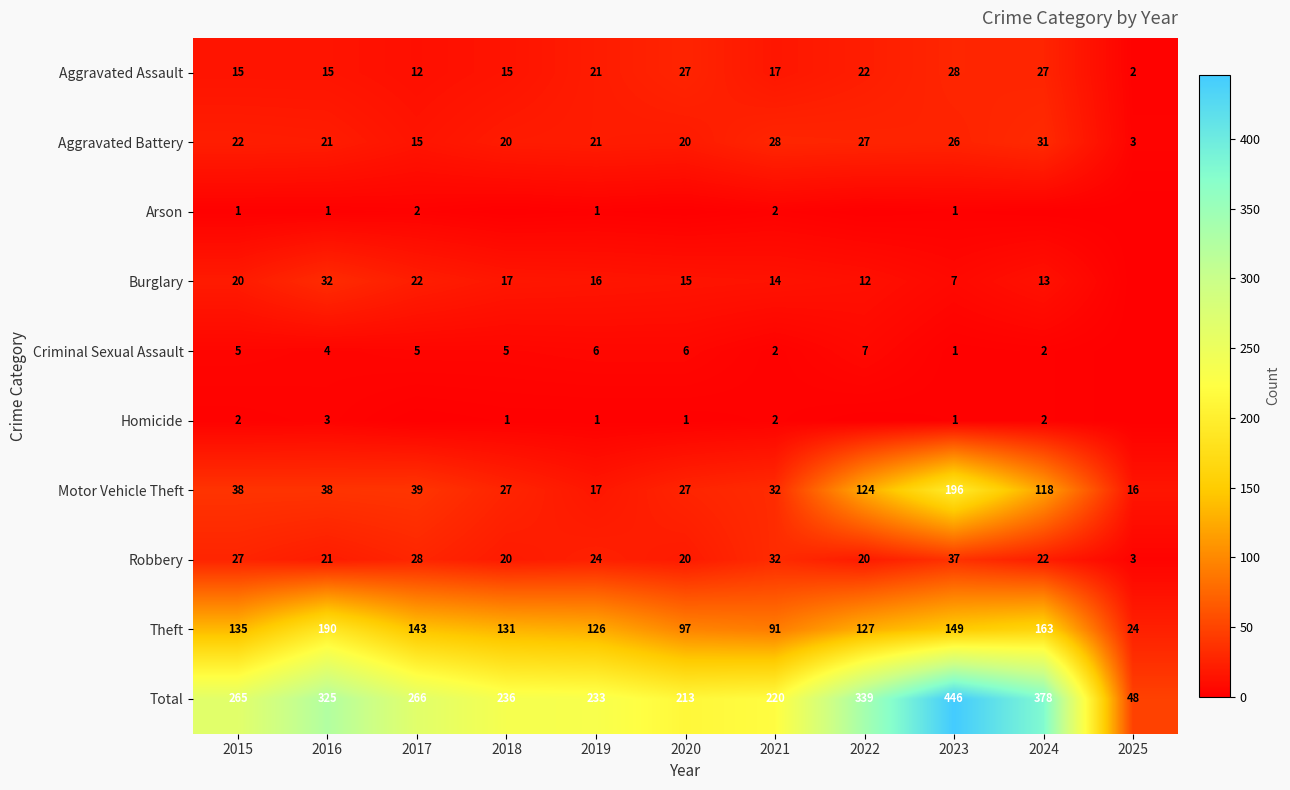

The value of Aggravated Battery at 2025 is 3. True or false?

True